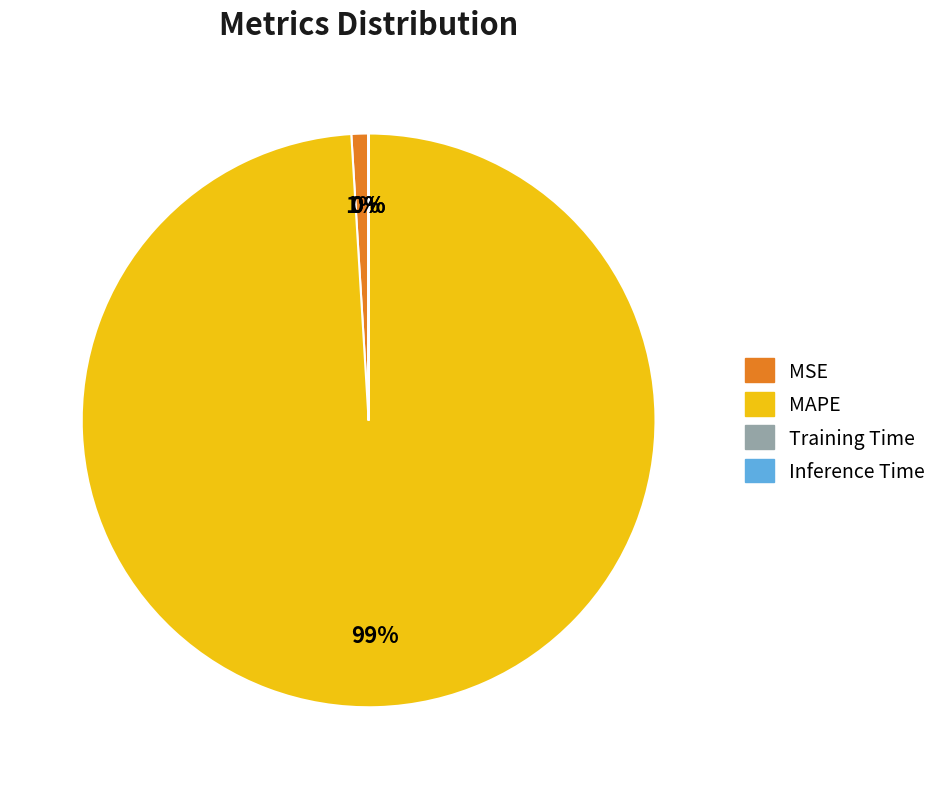

To the nearest percent, what portion does MAPE represent?

99%